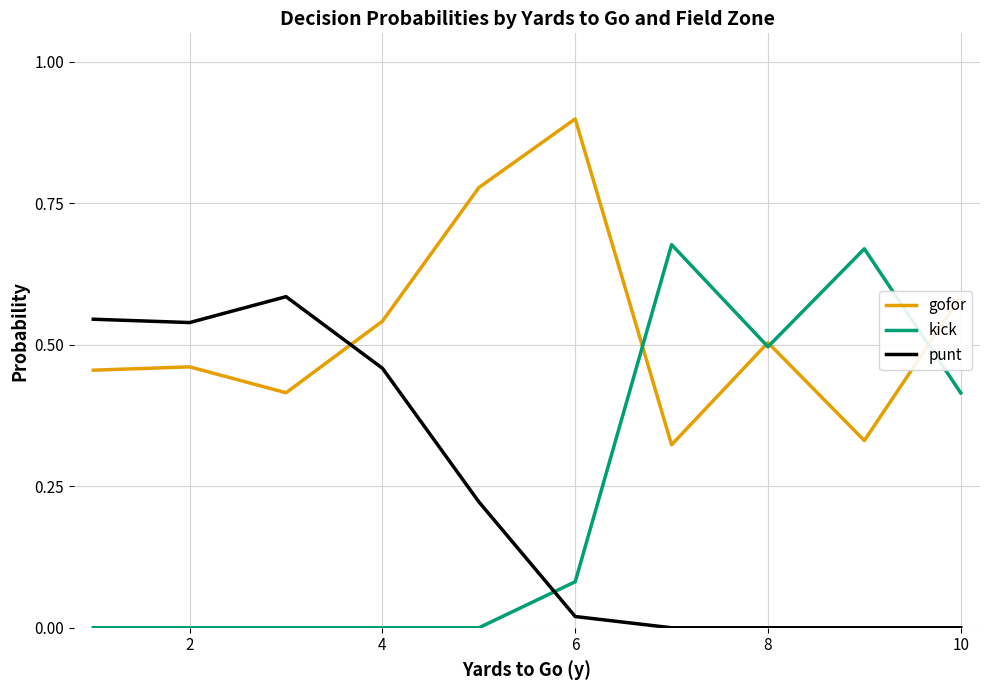

Which series ends up on top after the final intersection of punt and kick?

kick